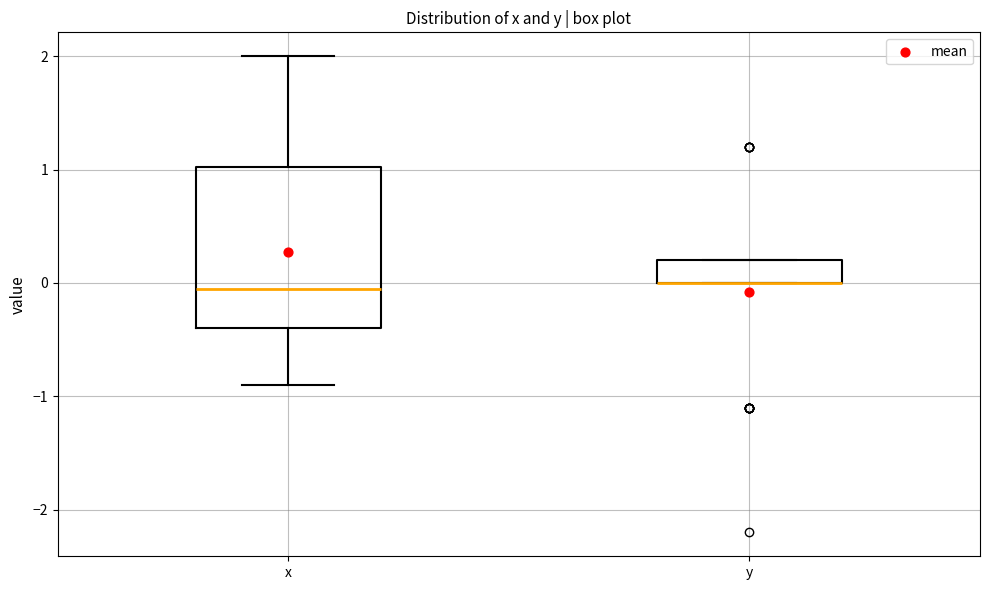

Reading left to right, read every box against the y-axis: the position of its median line, the range the box covers, and the ends of its whiskers. The values are not printed on the chart, so give them approximately, as read against the axis.

x: median 0.0, box -0.4 to 1.0, whiskers -0.9 to 2.0
y: median 0.0 (drawn on the box's lower edge), box 0.0 to 0.2, whiskers 0.0 to 0.2